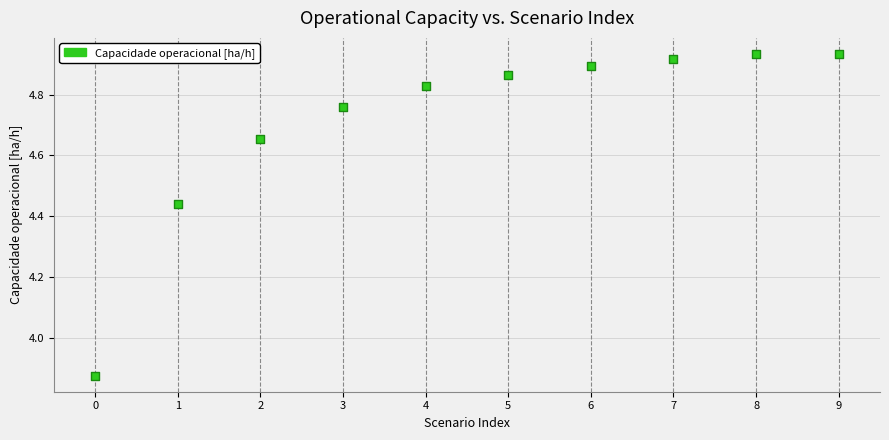

What is the range of Y values (max minus min)?

1.1